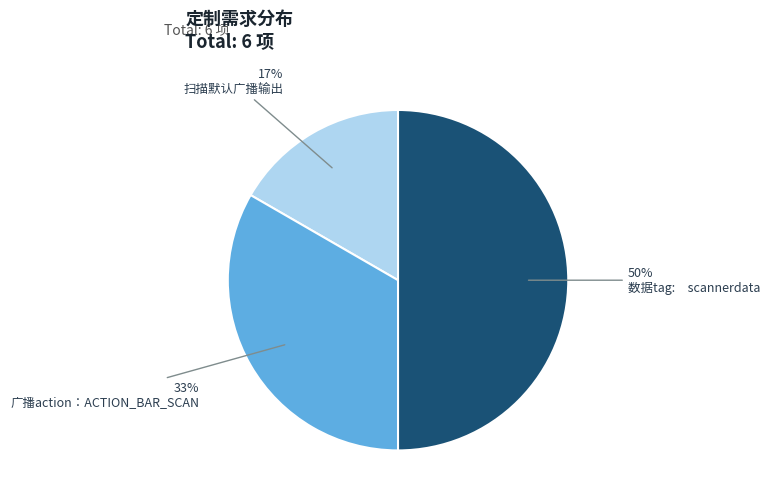

What percentage is the 扫描默认广播输出 slice, to the nearest percent?

17%